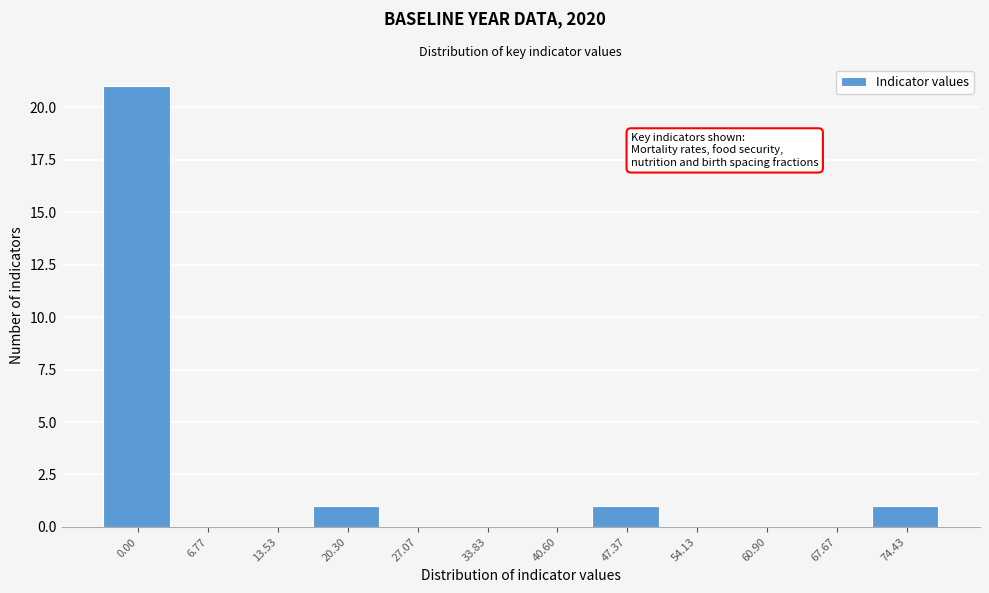

What is the sum of all values?

24